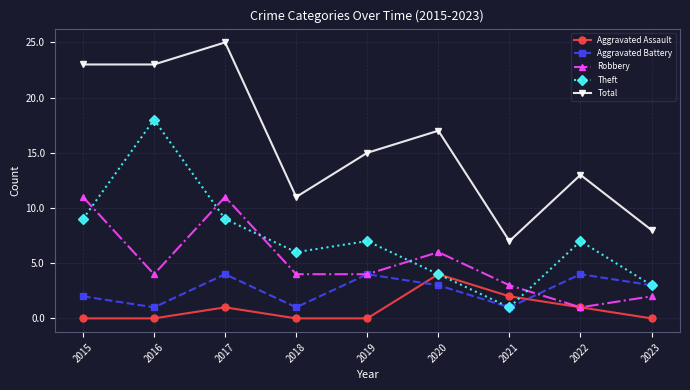

What is the difference between the Total values at 2015 and 2021?

16